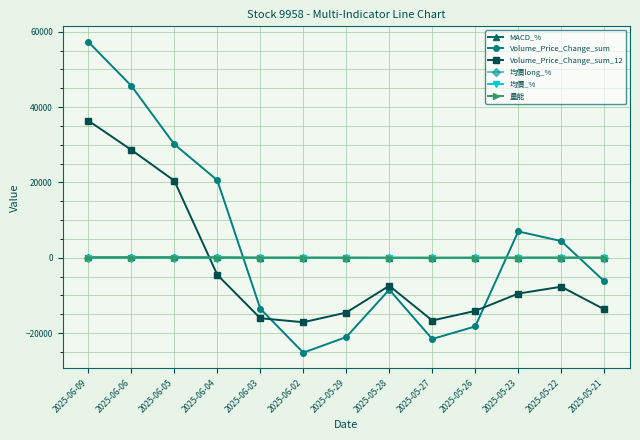

Which series changed the most between 2025-06-04 and 2025-05-27?

Volume_Price_Change_sum